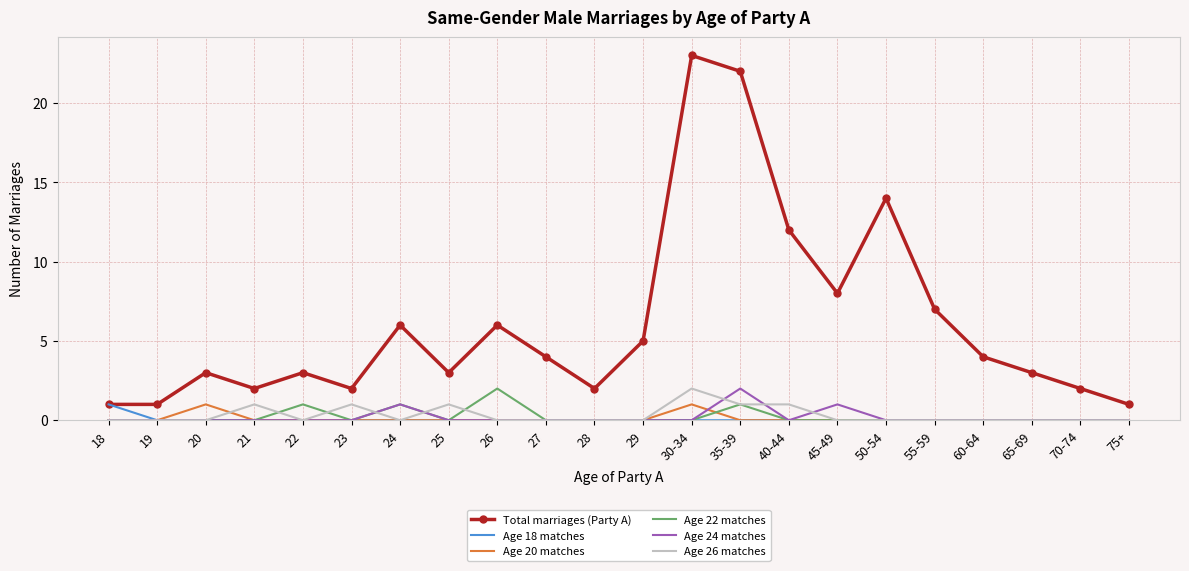

True or false: Age 26 matches has a value of 0 at 55-59.

True